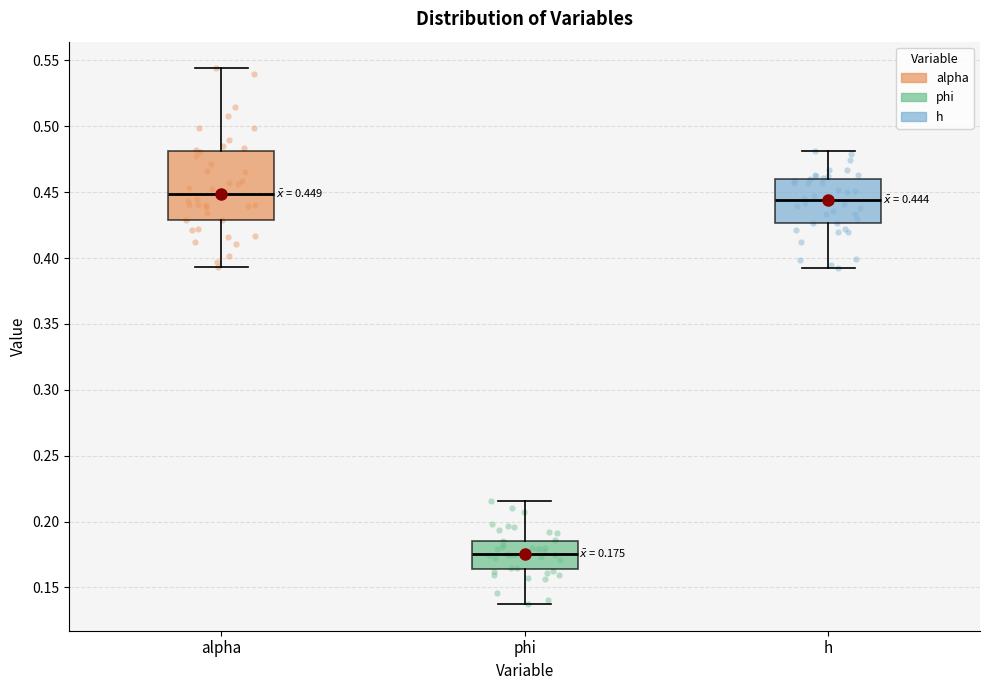

Which box is the tallest, from its lower edge to its upper edge?

alpha